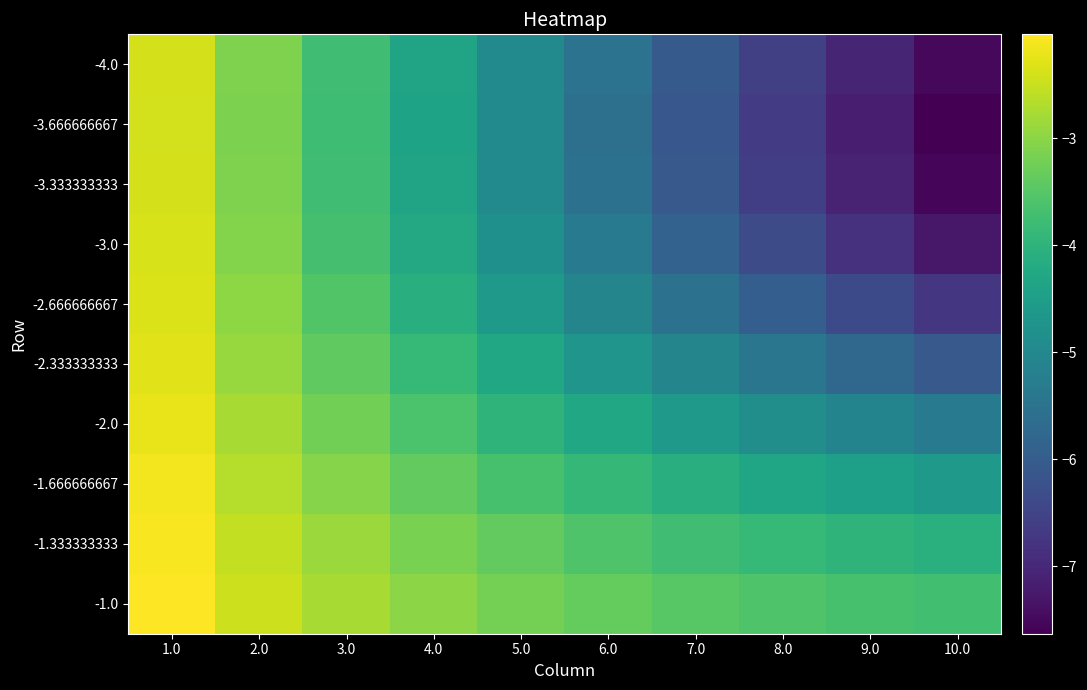

At 2.0, list the series in order from largest to smallest.

-1.0, -1.333333333, -1.666666667, -2.0, -2.333333333, -2.666666667, -3.0, -3.333333333, -4.0, -3.666666667